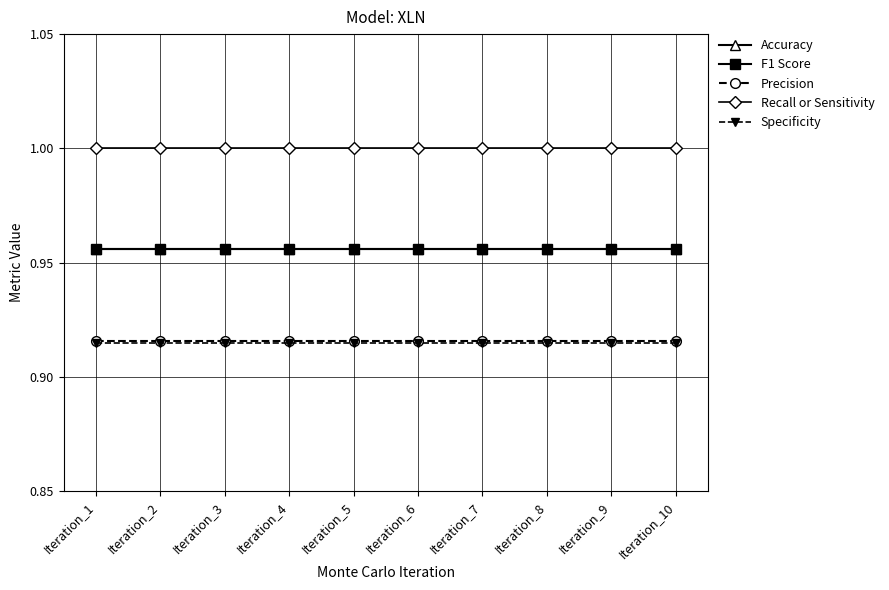

What are all the series names shown in the legend?

Accuracy, F1 Score, Precision, Recall or Sensitivity, Specificity